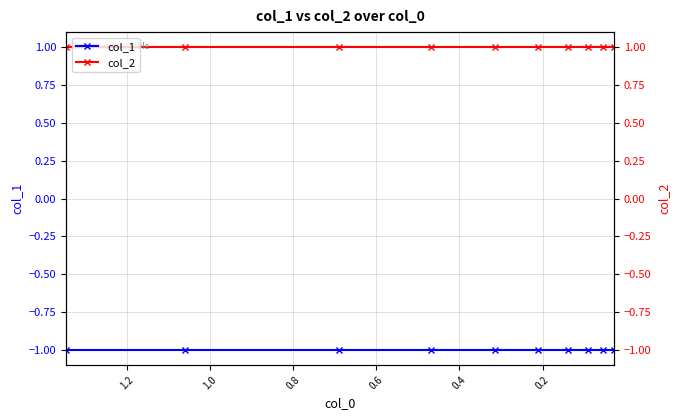

The value of col_2 at 0.8 is 0. True or false?

False